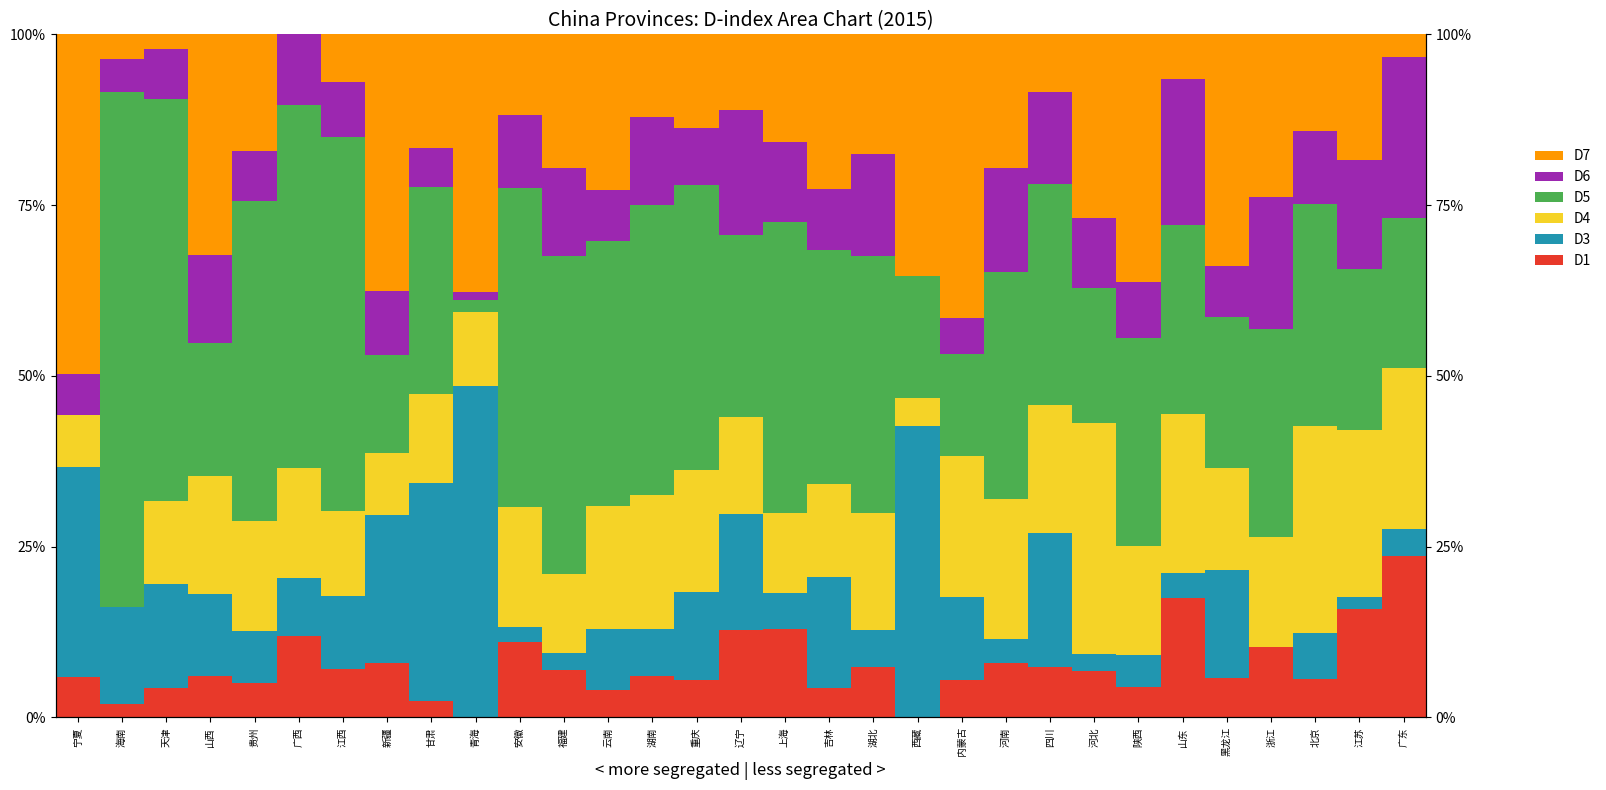

Reading right to left, extract all data points from this chart.

D1: 0.2	0.2	0.1	0.1	0.1	0.2	0.0	0.1	0.1	0.1	0.1	0.0	0.1	0.0	0.1	0.1	0.1	0.1	0.0	0.1	0.1	0.0	0.0	0.1	0.1	0.1	0.1	0.1	0.0	0.0	0.1
D3: 0.0	0.0	0.1	0.0	0.2	0.0	0.0	0.0	0.2	0.0	0.1	0.4	0.1	0.2	0.1	0.2	0.1	0.1	0.1	0.0	0.0	0.5	0.3	0.2	0.1	0.1	0.1	0.1	0.2	0.1	0.3
D4: 0.2	0.2	0.3	0.2	0.2	0.2	0.2	0.3	0.2	0.2	0.2	0.0	0.2	0.1	0.1	0.1	0.2	0.2	0.2	0.1	0.2	0.1	0.1	0.1	0.1	0.2	0.2	0.2	0.1	0.0	0.1
D5: 0.2	0.2	0.3	0.3	0.2	0.3	0.3	0.2	0.3	0.3	0.1	0.2	0.4	0.3	0.4	0.3	0.4	0.4	0.4	0.5	0.5	0.0	0.3	0.1	0.5	0.5	0.5	0.2	0.6	0.8	0.0
D6: 0.2	0.2	0.1	0.2	0.1	0.2	0.1	0.1	0.1	0.2	0.1	0.0	0.2	0.1	0.1	0.2	0.1	0.1	0.1	0.1	0.1	0.0	0.1	0.1	0.1	0.1	0.1	0.1	0.1	0.0	0.1
D7: 0.0	0.2	0.1	0.2	0.3	0.1	0.4	0.3	0.1	0.2	0.4	0.4	0.2	0.2	0.2	0.1	0.1	0.1	0.2	0.2	0.1	0.4	0.2	0.4	0.1	0.0	0.2	0.3	0.0	0.0	0.5